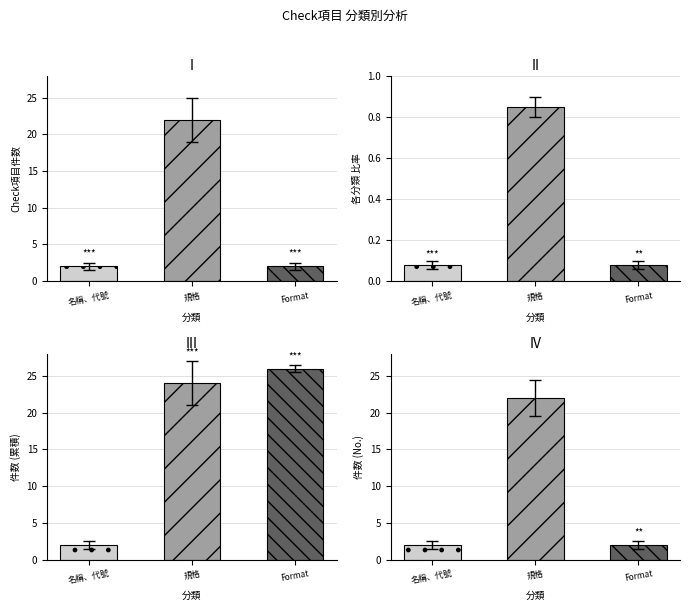

What is the total value across all series at Format?

28.1